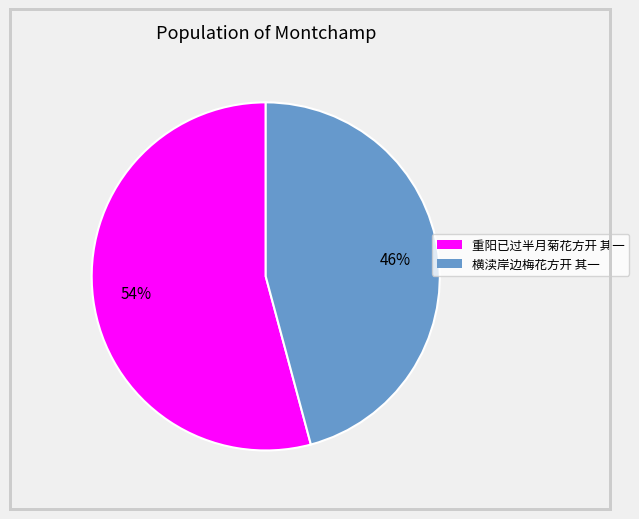

To the nearest percent, what is the difference between the 横渎岸边梅花方开 其一 and 重阳已过半月菊花方开 其一 slice percentages?

8%